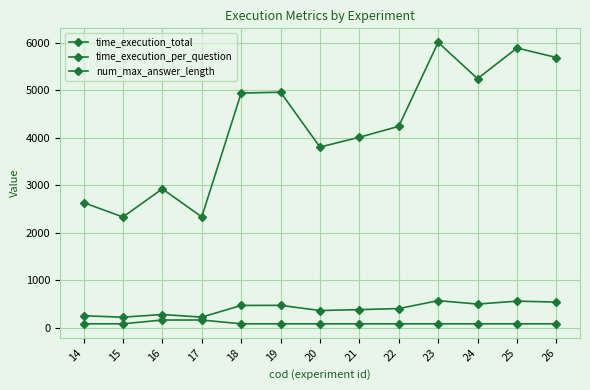

True or false: time_execution_total and time_execution_per_question cross at least once.

False